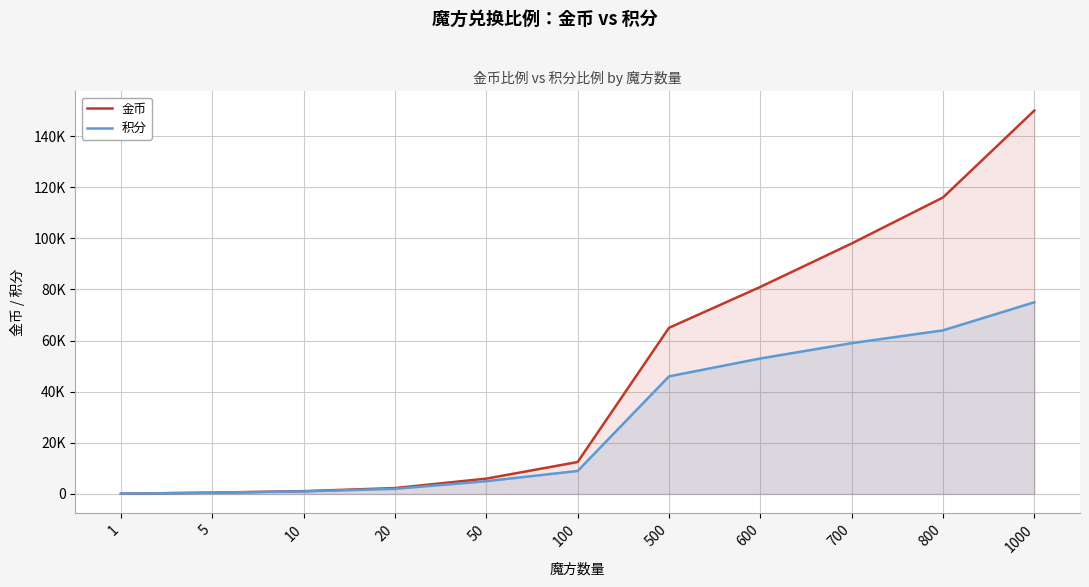

At which category is the sum across all series the highest?

1000